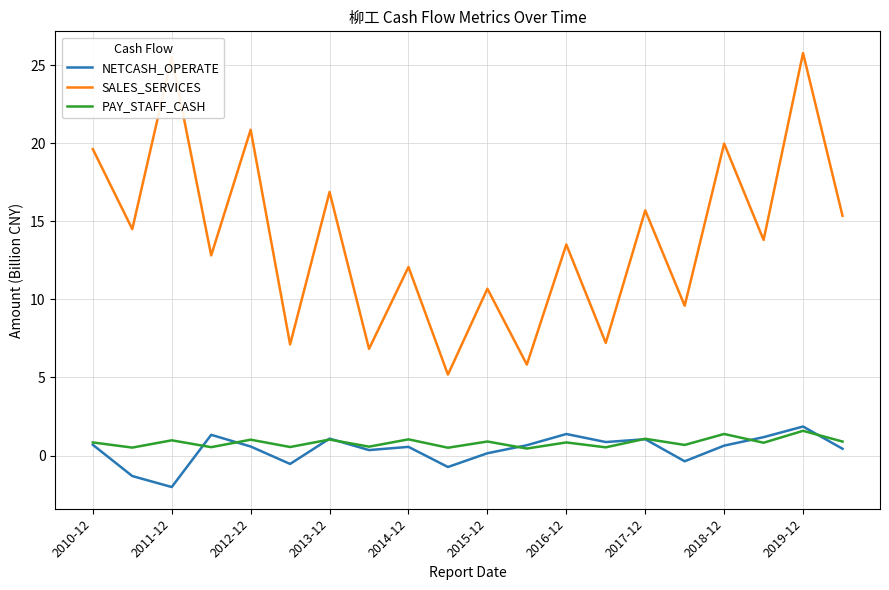

True or false: SALES_SERVICES and PAY_STAFF_CASH cross at least once.

False